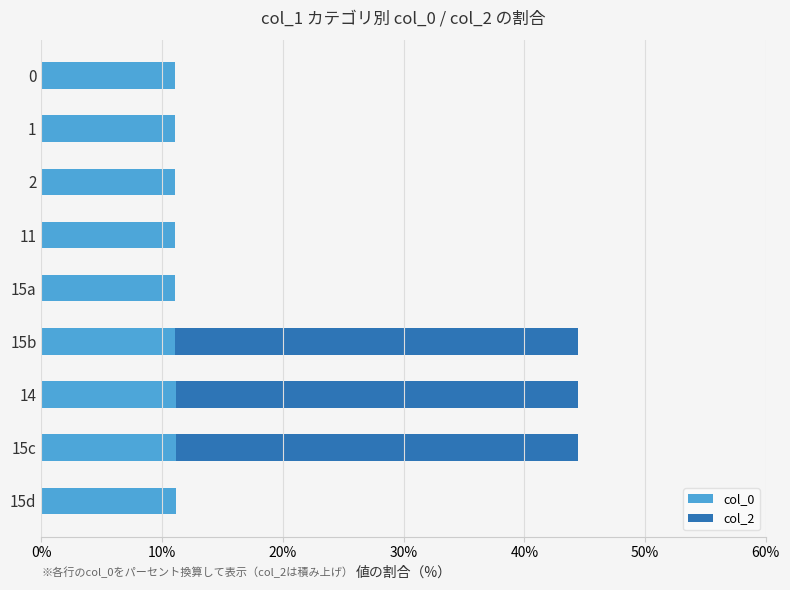

The col_0 series shows 6.3 at 15c. True or false?

False